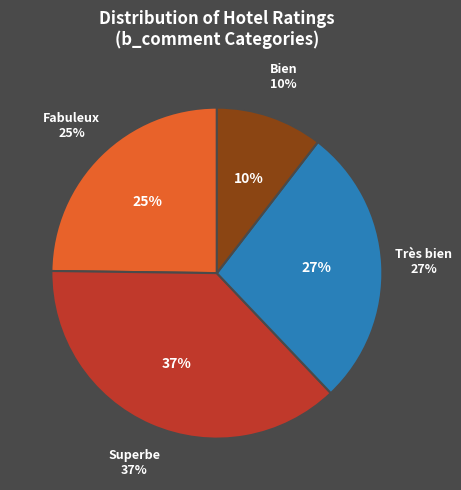

To the nearest percent, what is the difference between the Fabuleux and Superbe slice percentages?

12%